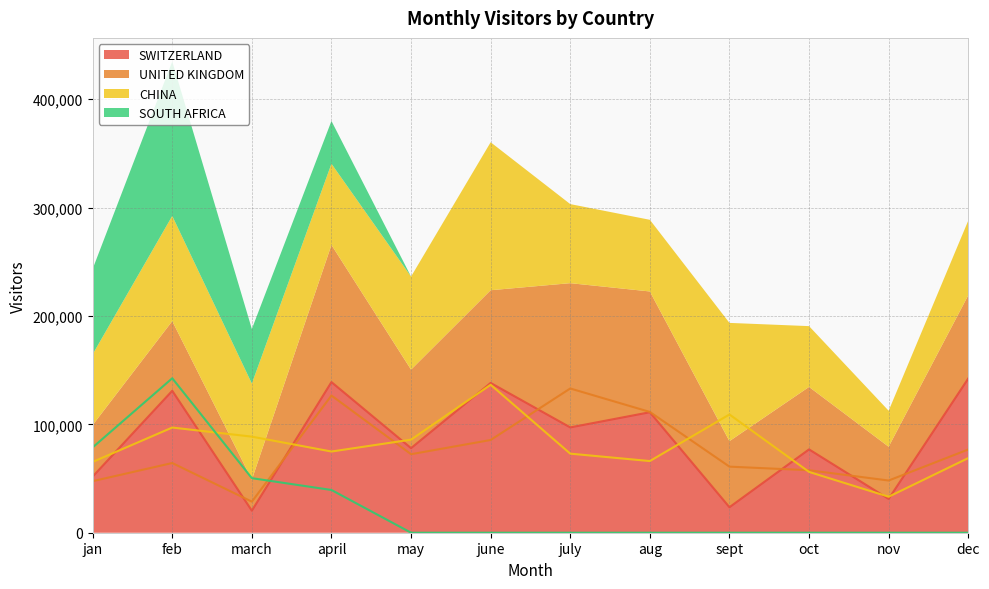

In UNITED KINGDOM, how many points are higher than both neighbors (excluding endpoints)?

3